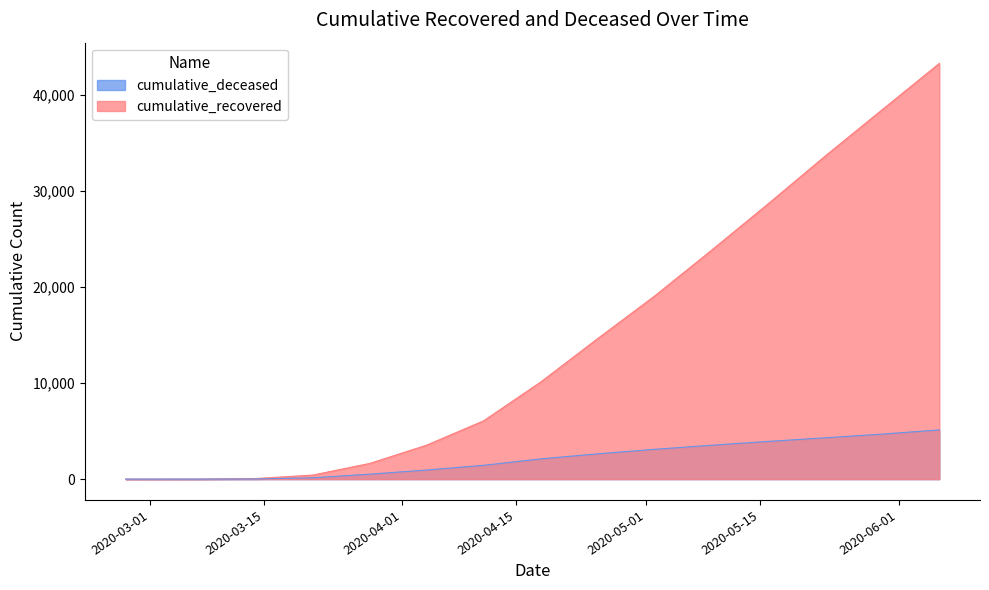

True or false: cumulative_recovered has more than 1 points higher than both neighbors.

False